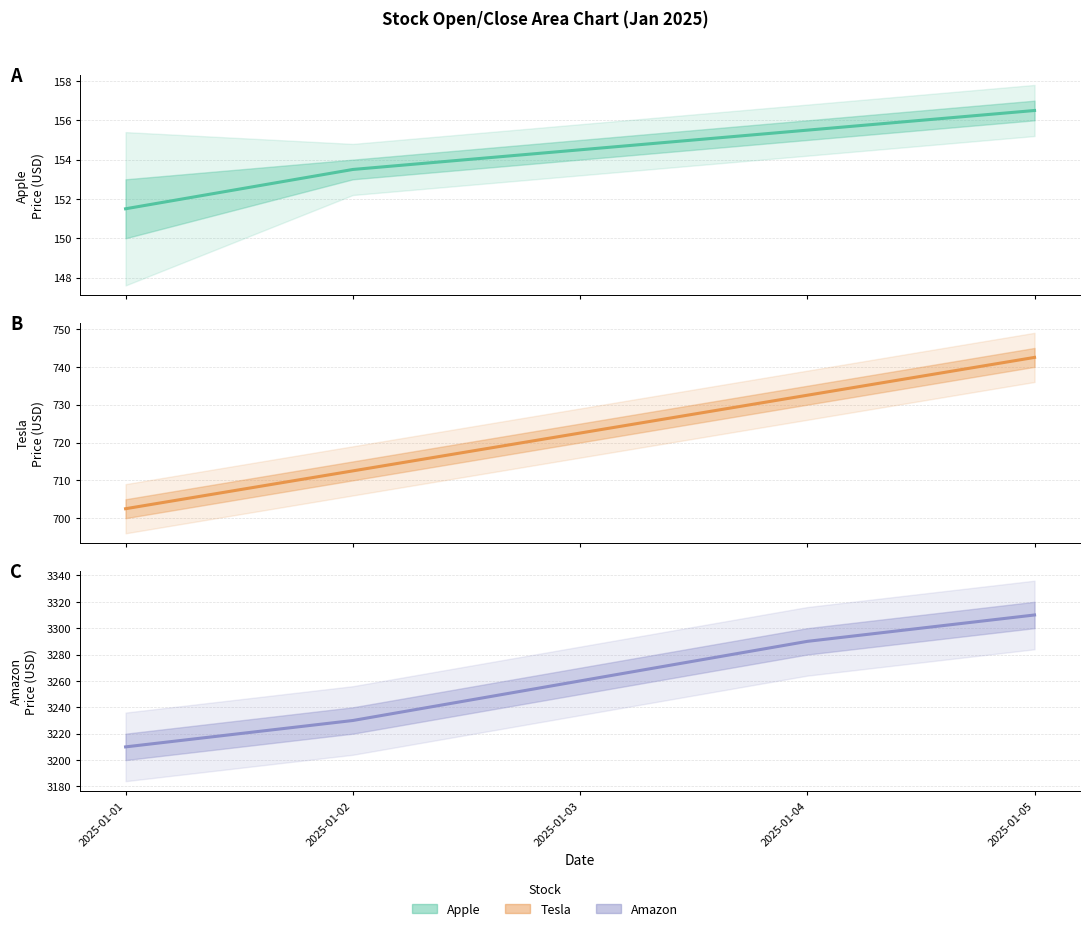

At which category is the sum across all series the highest?

2025-01-05